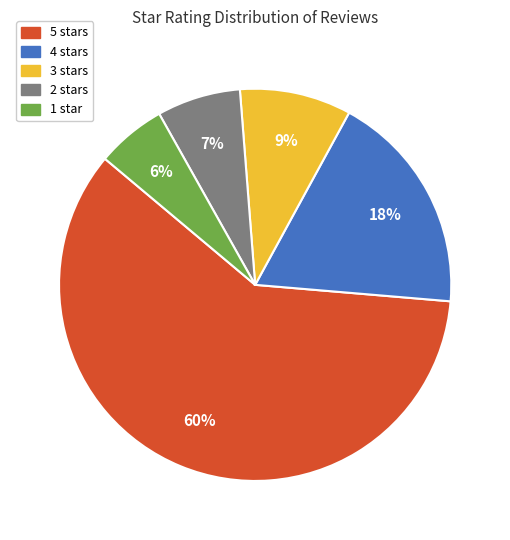

To the nearest percent, what is the difference between the largest and smallest slice percentages?

54%